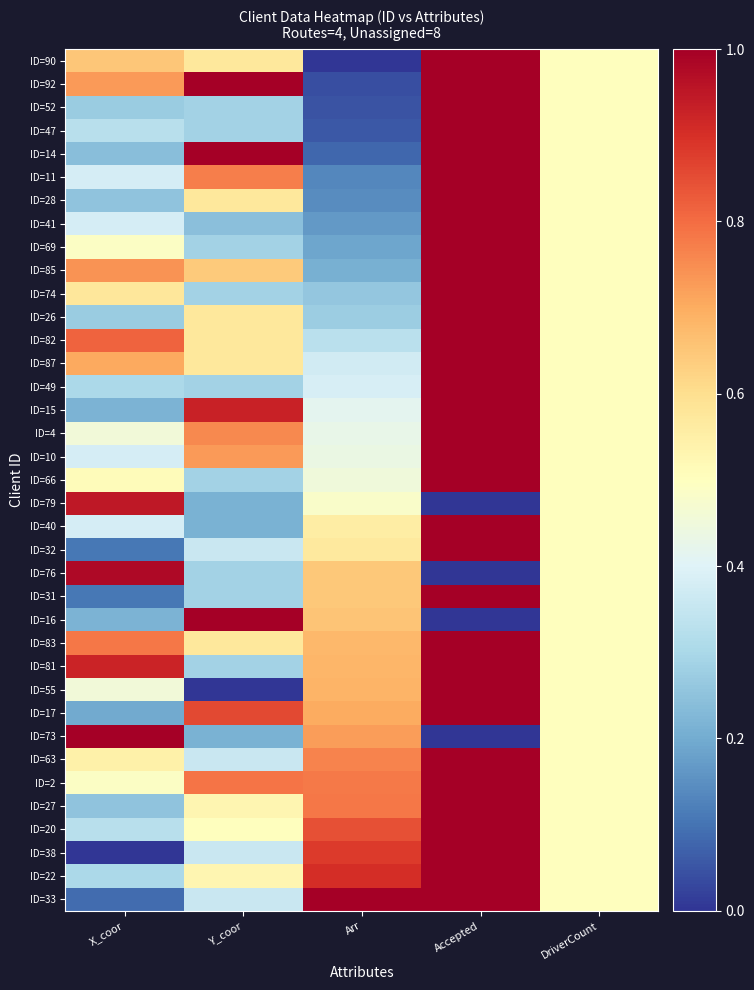

Which has a higher value, X_coor or DriverCount?

X_coor